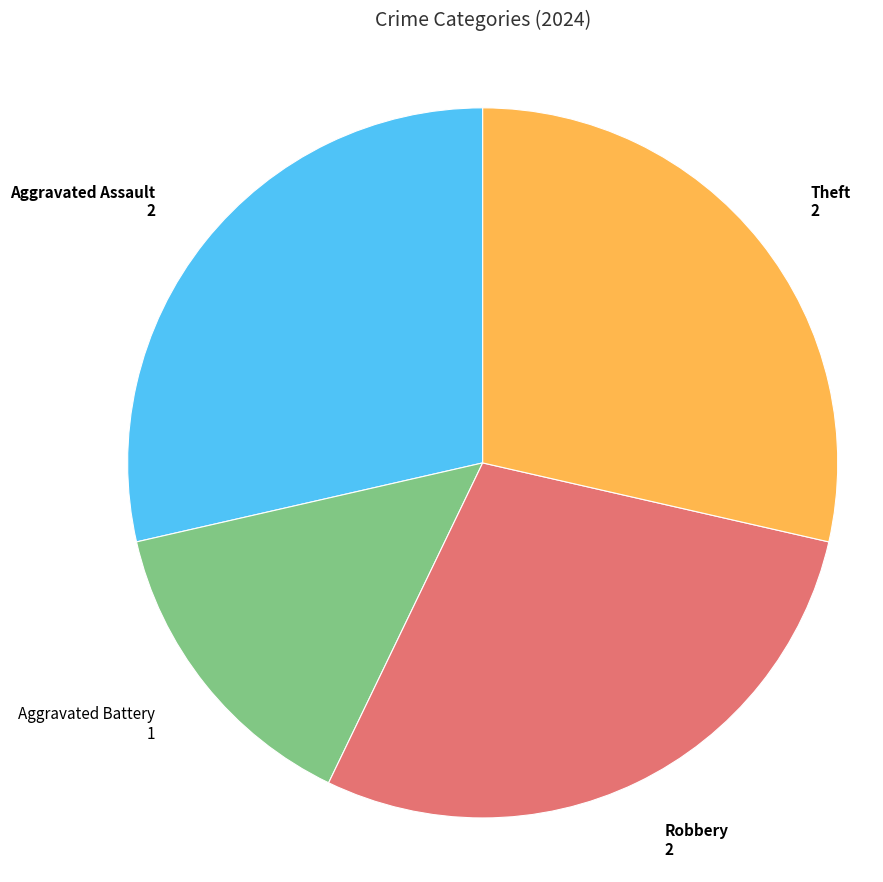

Does any single category account for the majority?

No